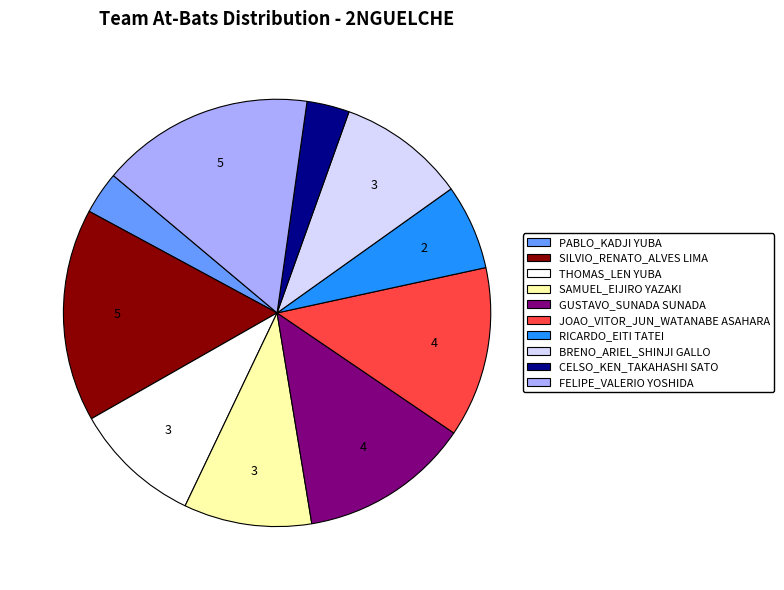

Is there any slice that represents more than half of the pie?

No